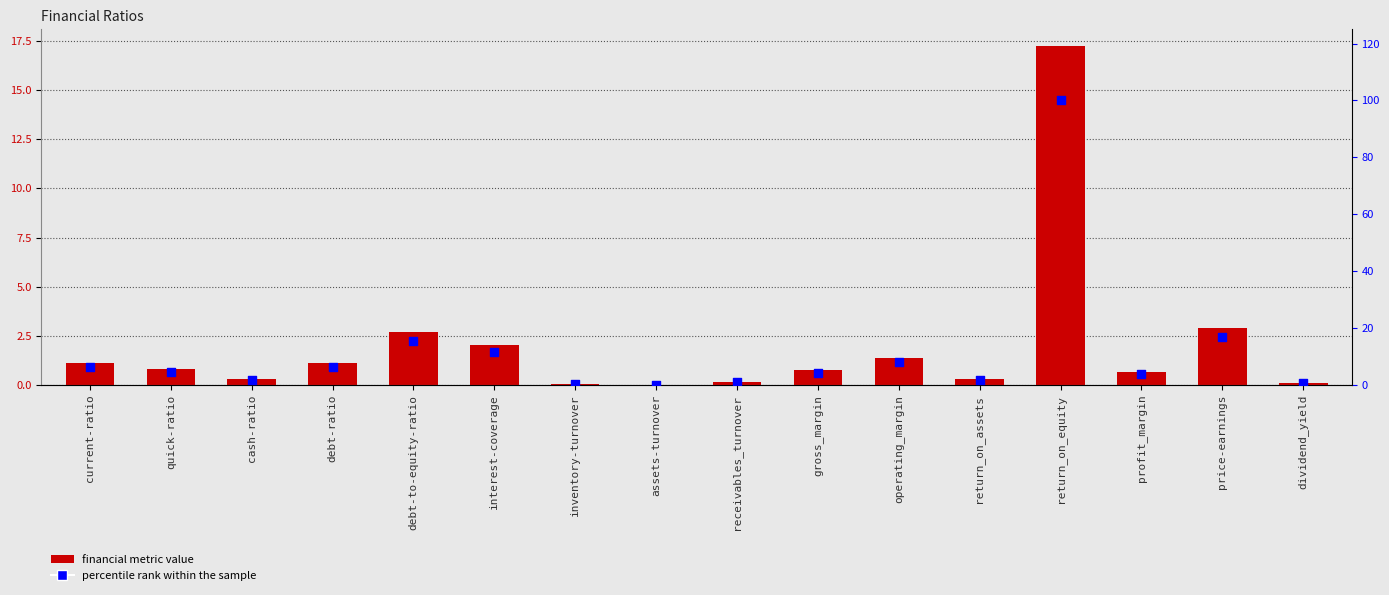

Which series has the largest total across all categories?

percentile rank within the sample